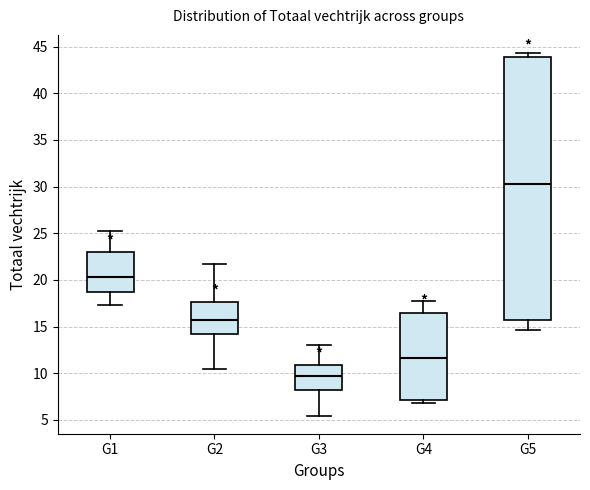

Reading left to right, transcribe this box plot: for each box, give where its median line is, the range the box spans, and where its two whiskers end, as read against the y-axis. The values are not printed on the chart, so give them approximately, as read against the axis.

G1: median 20.5, box 18.5 to 23.0, whiskers 17.5 to 25.0
G2: median 15.5, box 14.0 to 17.5, whiskers 10.5 to 22.0
G3: median 9.5, box 8.0 to 11.0, whiskers 5.5 to 13.0
G4: median 11.5, box 7.0 to 16.5, whiskers 7.0 (just below the box's lower edge) to 17.5
G5: median 30.5, box 15.5 to 44.0, whiskers 14.5 to 44.5